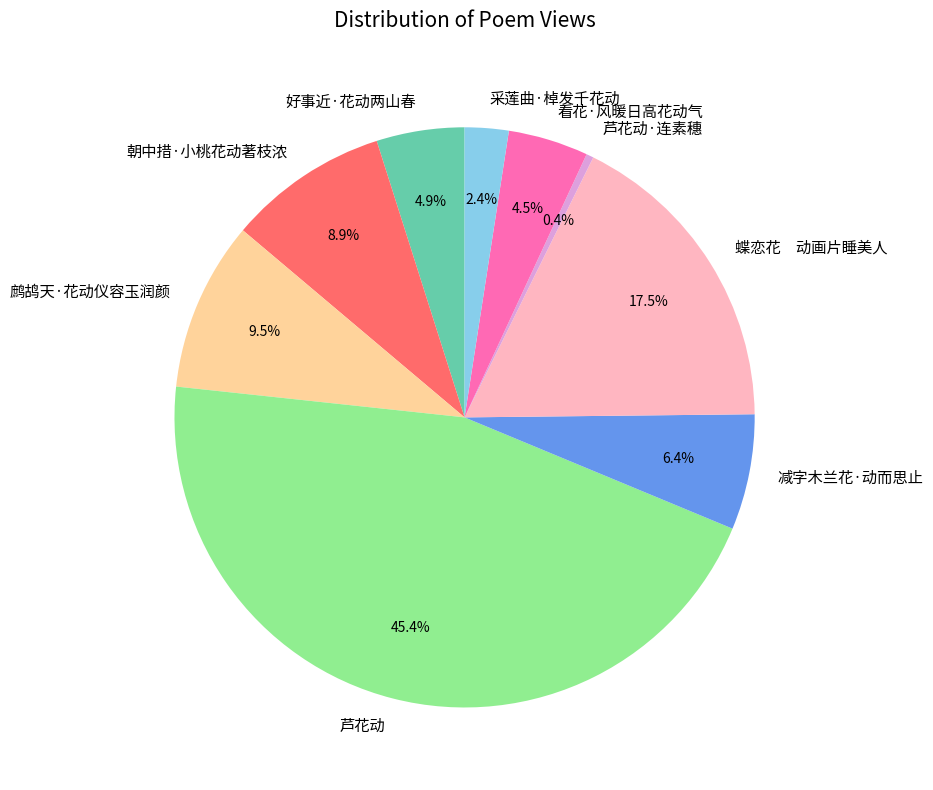

How many segments does this pie chart have?

9